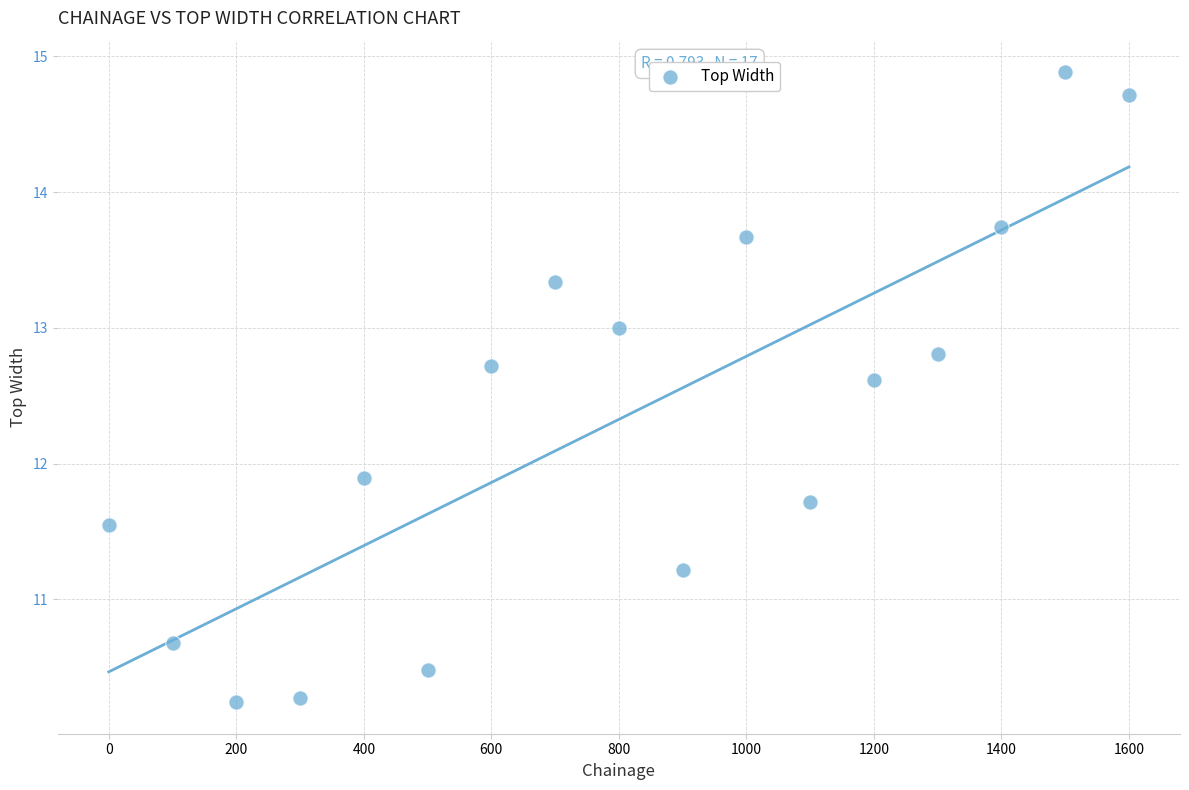

What Y value in the scatter plot is closest to 12?

11.9